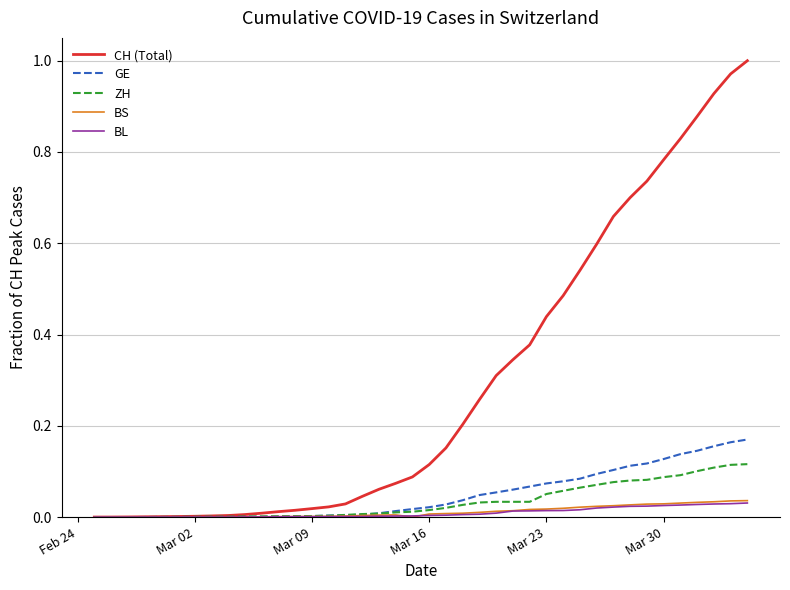

Is this an area chart (filled region under the line)?

No